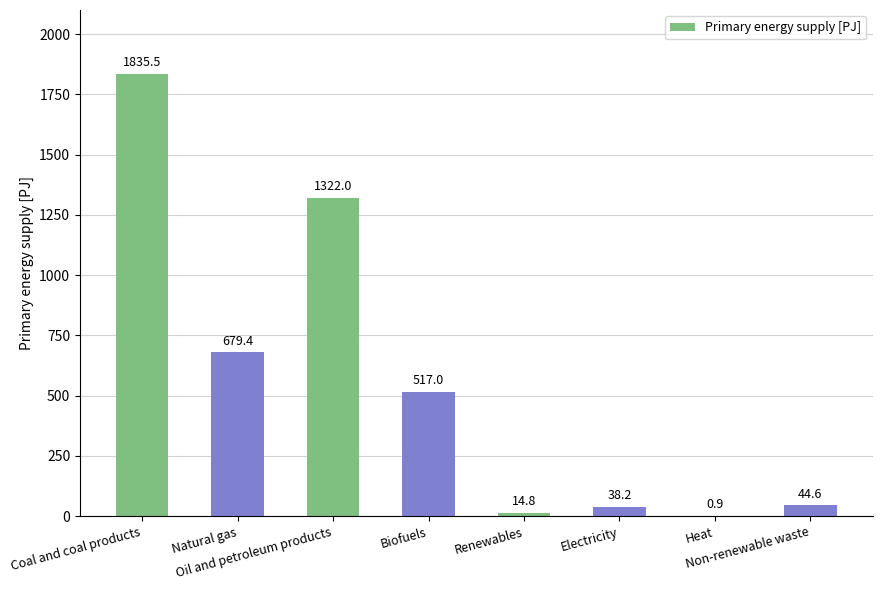

Is it true that the value at Coal and coal products is 2768.1?

False